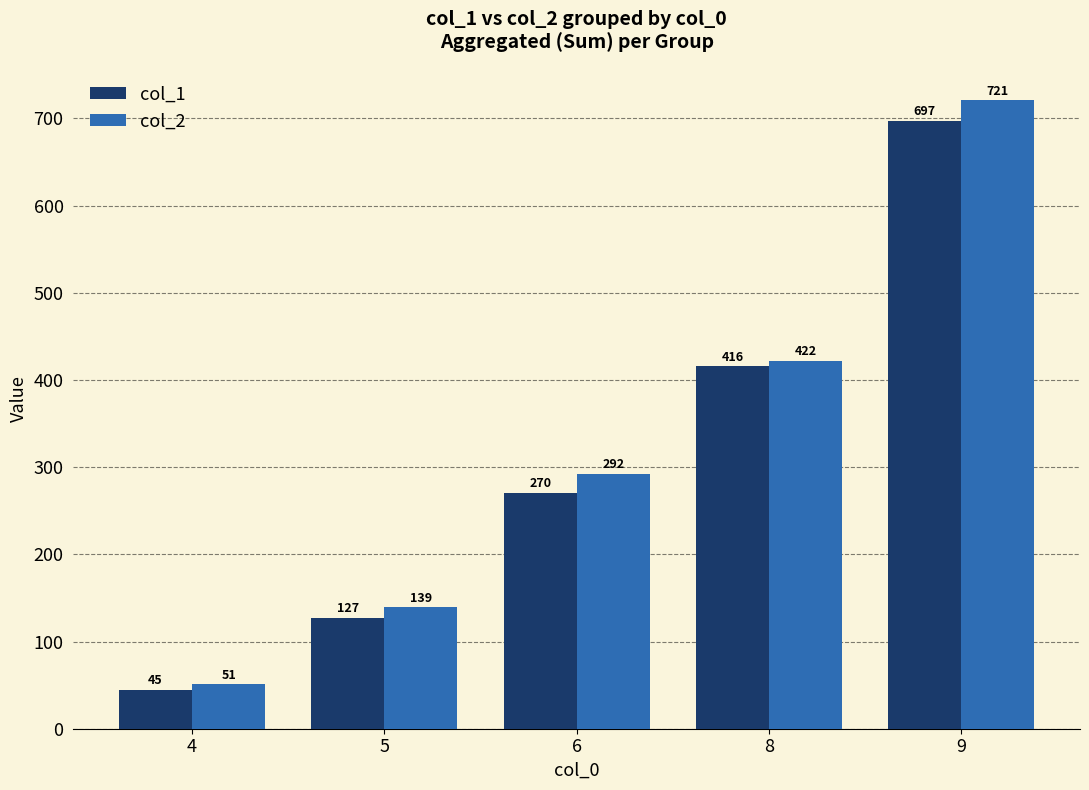

Which series has the widest spread of values?

col_2